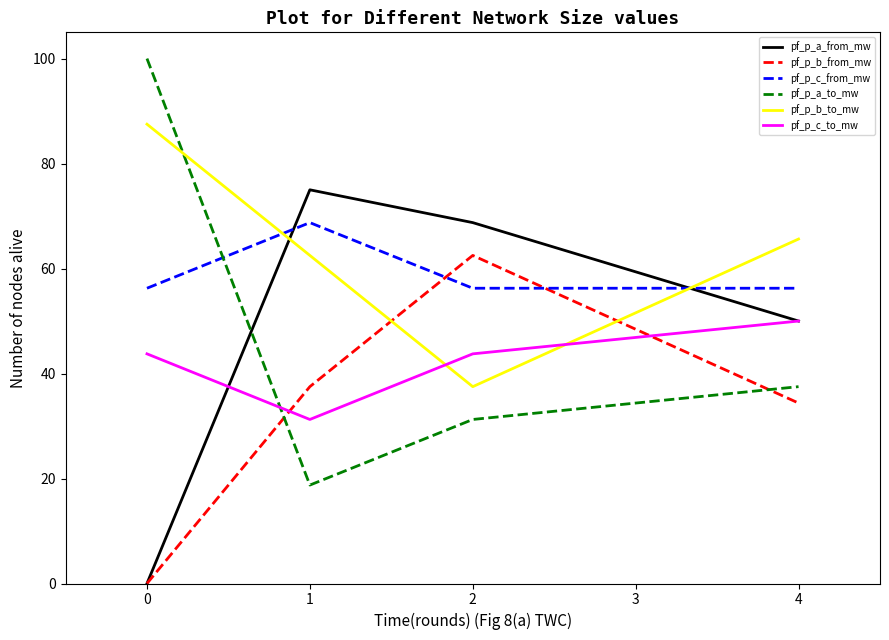

What is the total value across all series at 2?

300.0